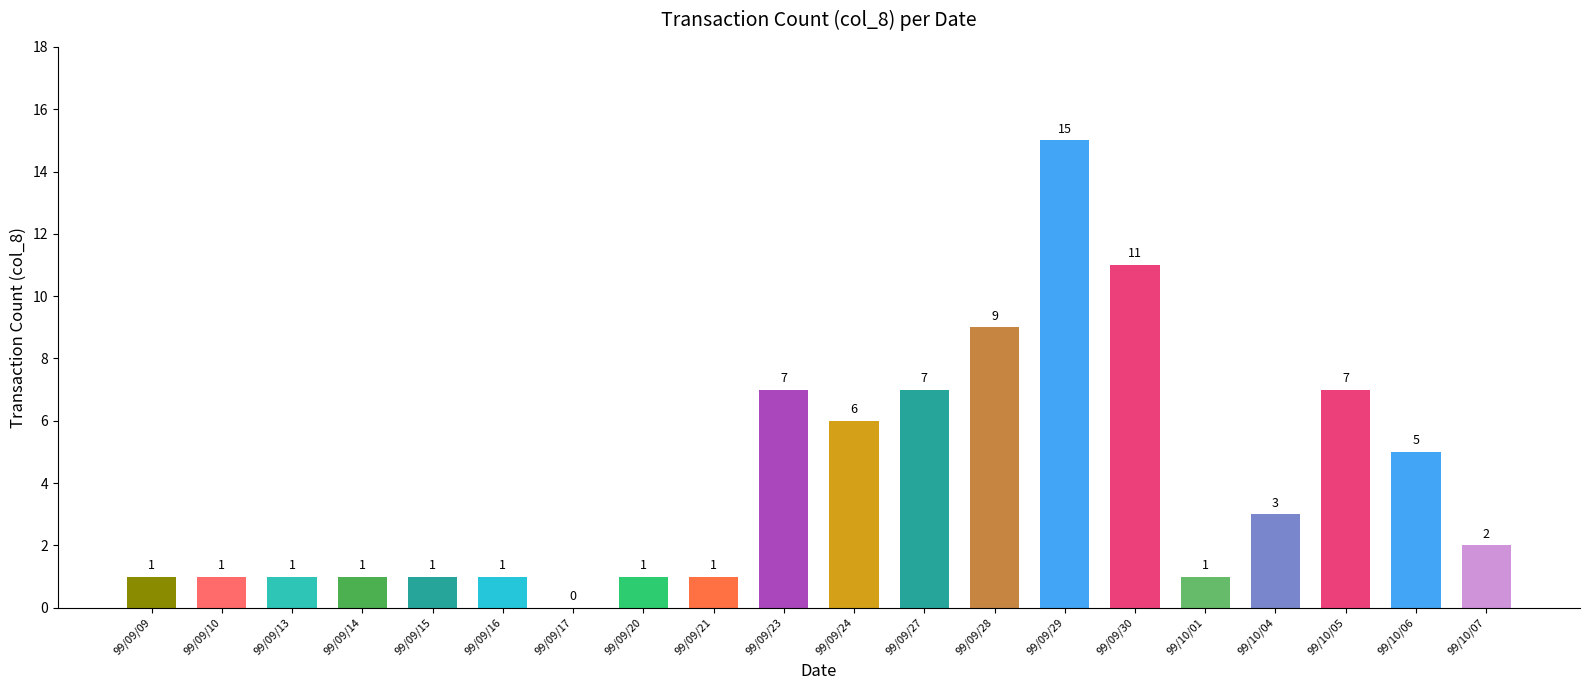

Reading right to left, list all the values displayed in this chart.

2	5	7	3	1	11	15	9	7	6	7	1	1	0	1	1	1	1	1	1